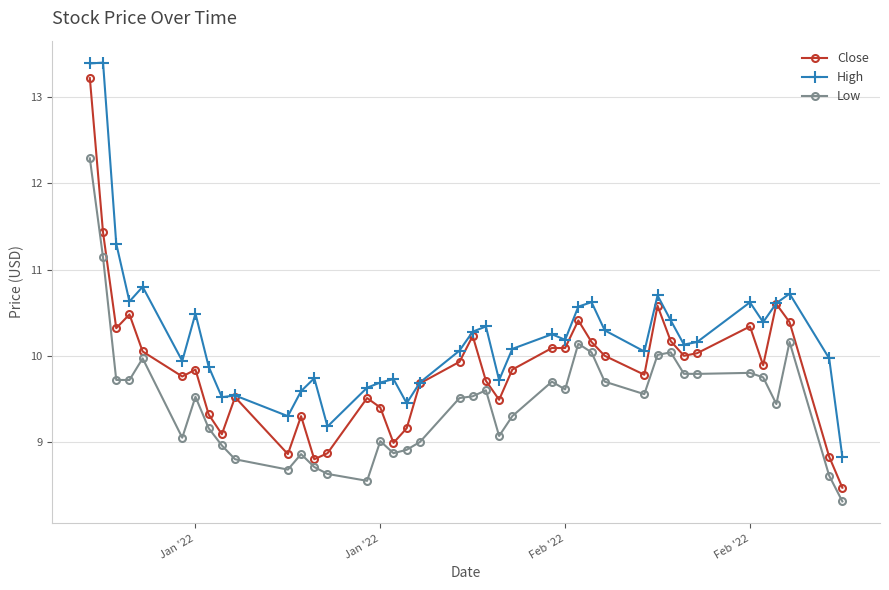

How many lines are shown in the chart?

3